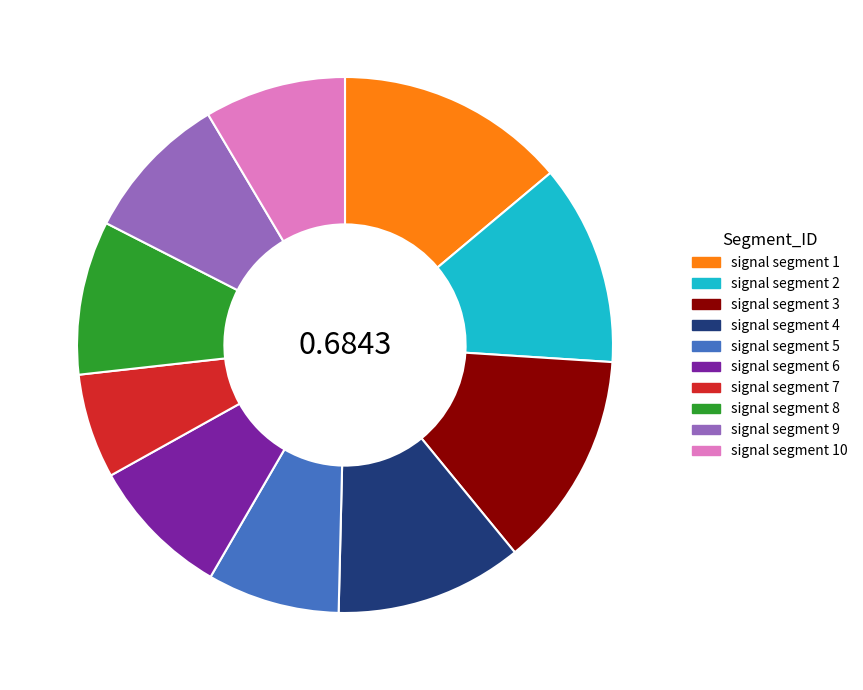

The signal segment 6 slice represents 2% of the pie. True or false?

False